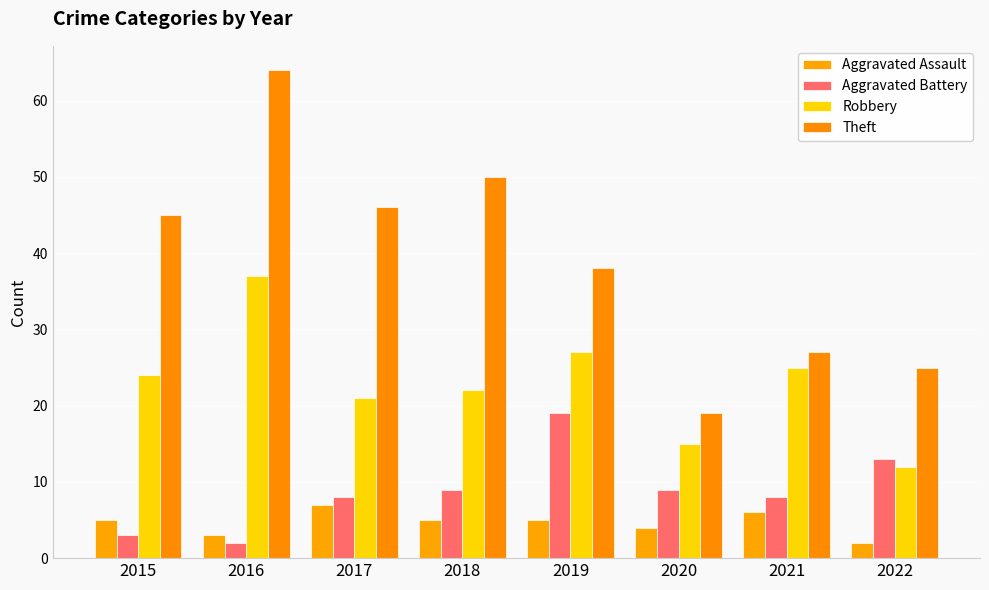

How many groups of bars are there?

8